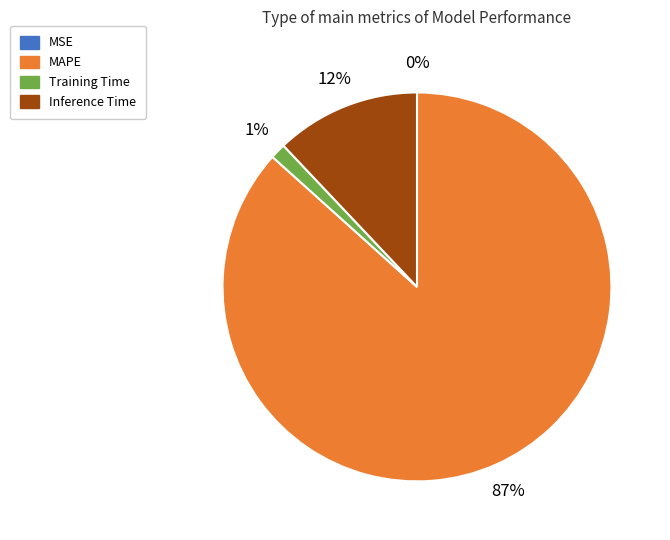

Is there any slice that represents more than half of the pie?

Yes